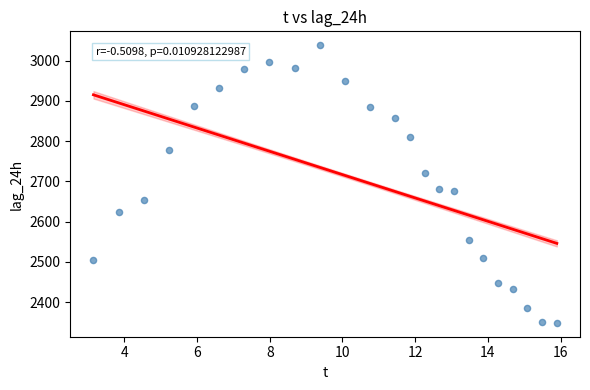

What is the range of Y values (max minus min)?

689